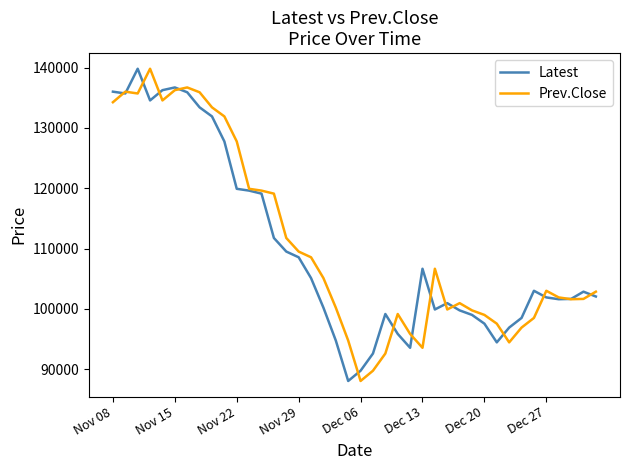

What is the minimum value shown in the chart?

88050